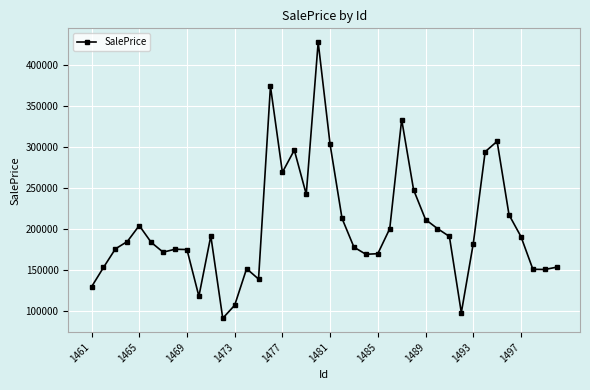

What is the value of the 37th point from the left?

191099.4